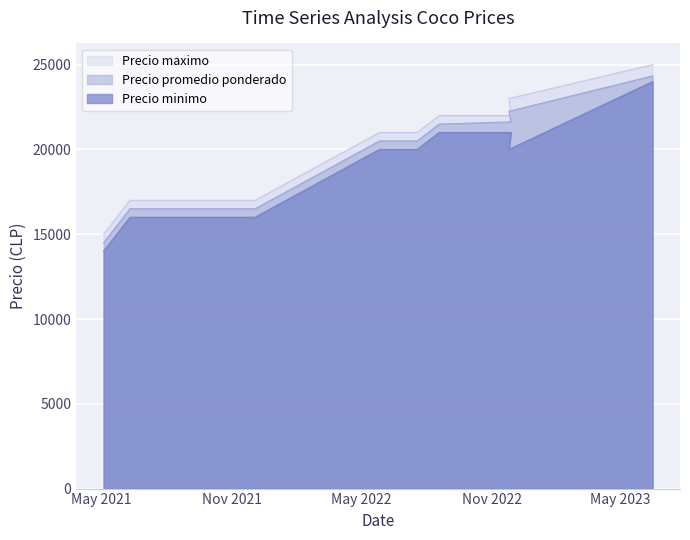

How many values in the Precio promedio ponderado series are below 21500?

5